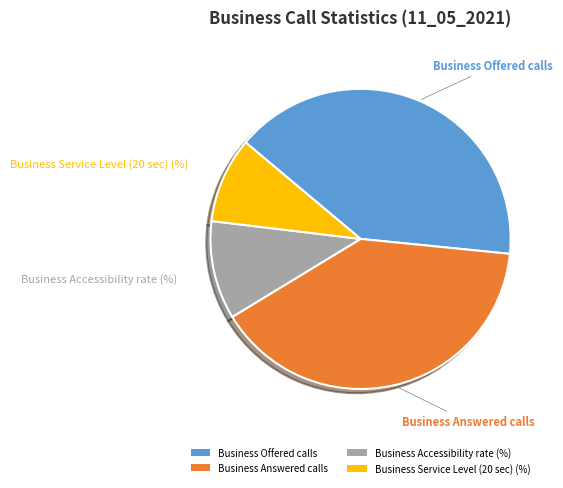

True or false: Business Service Level (20 sec) (%) accounts for 1% of the total.

False